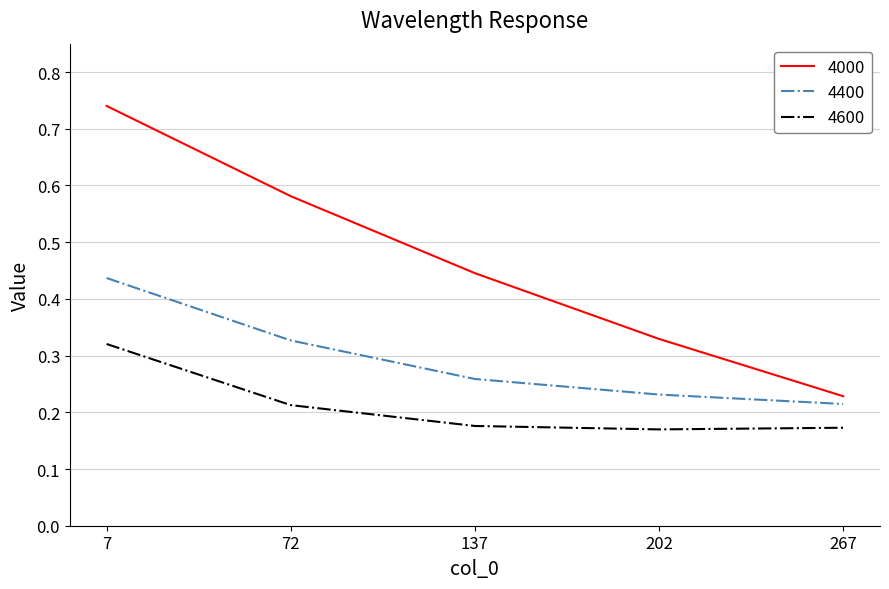

At which label does 4600 reach its peak?

7